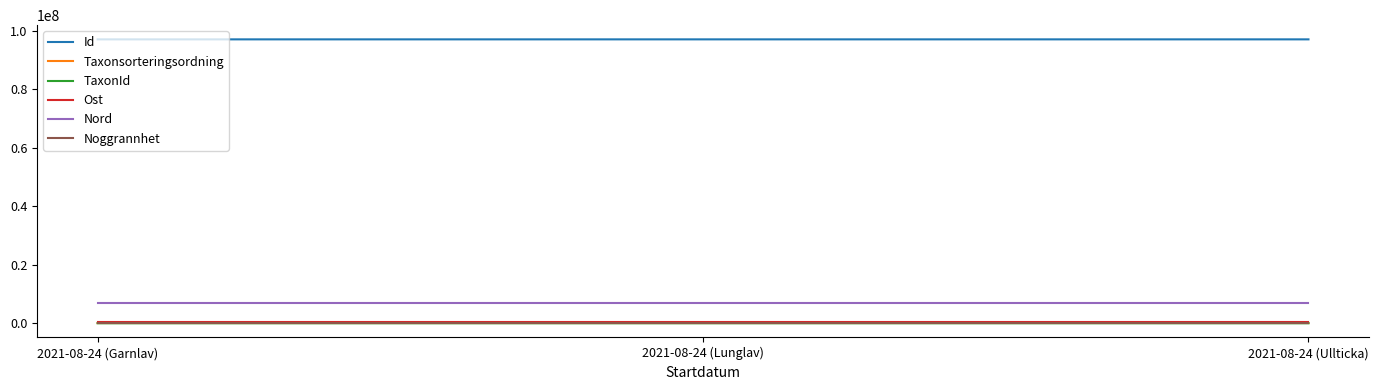

Which series has the largest total across all categories?

Id